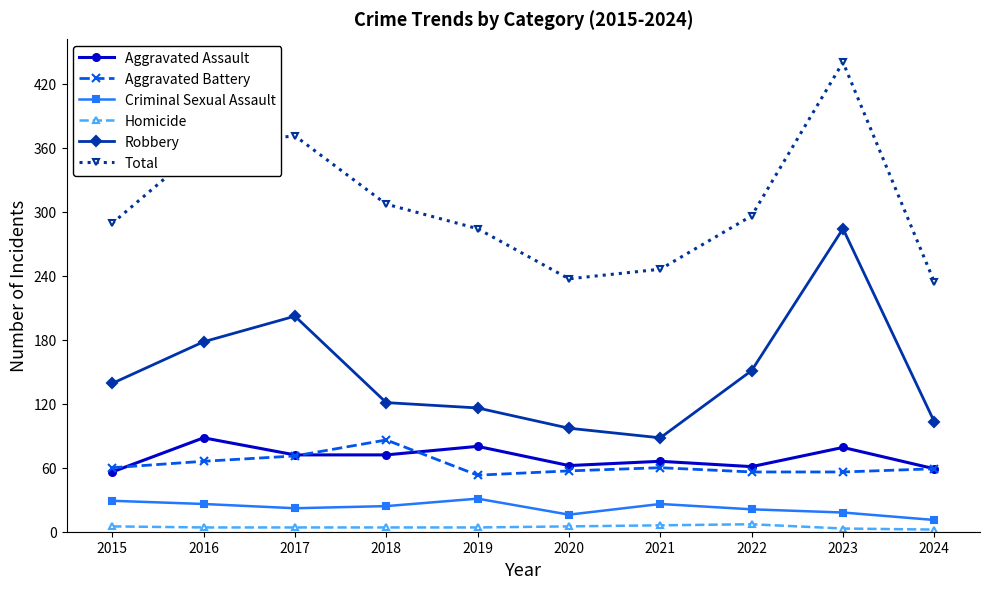

At how many categories does at least one series exceed 111?

10